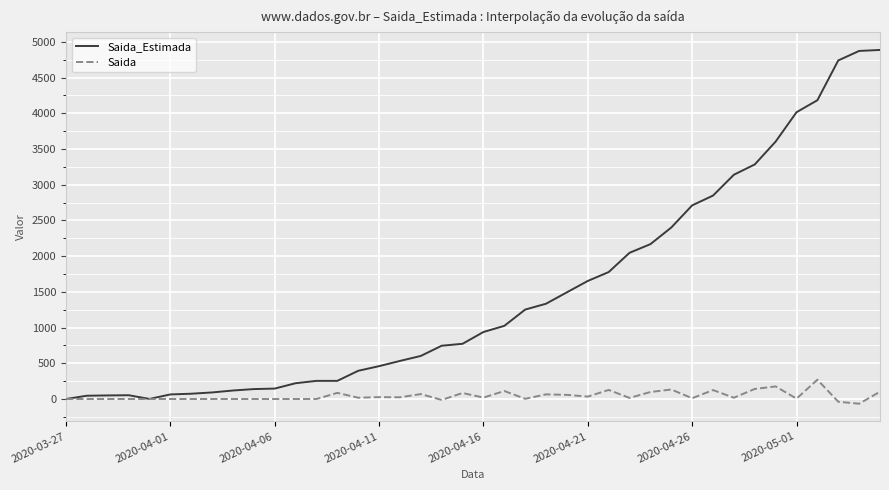

Which series has the largest range (max minus min)?

Saida_Estimada